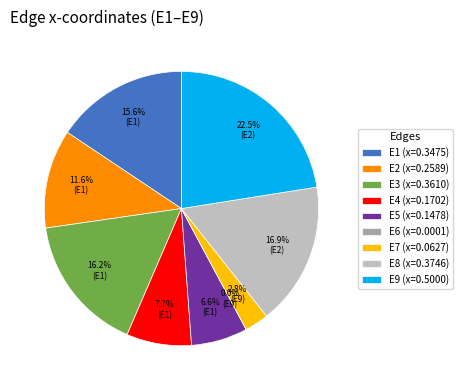

Combined, what portion of the pie is E2 and E4?

19.3%